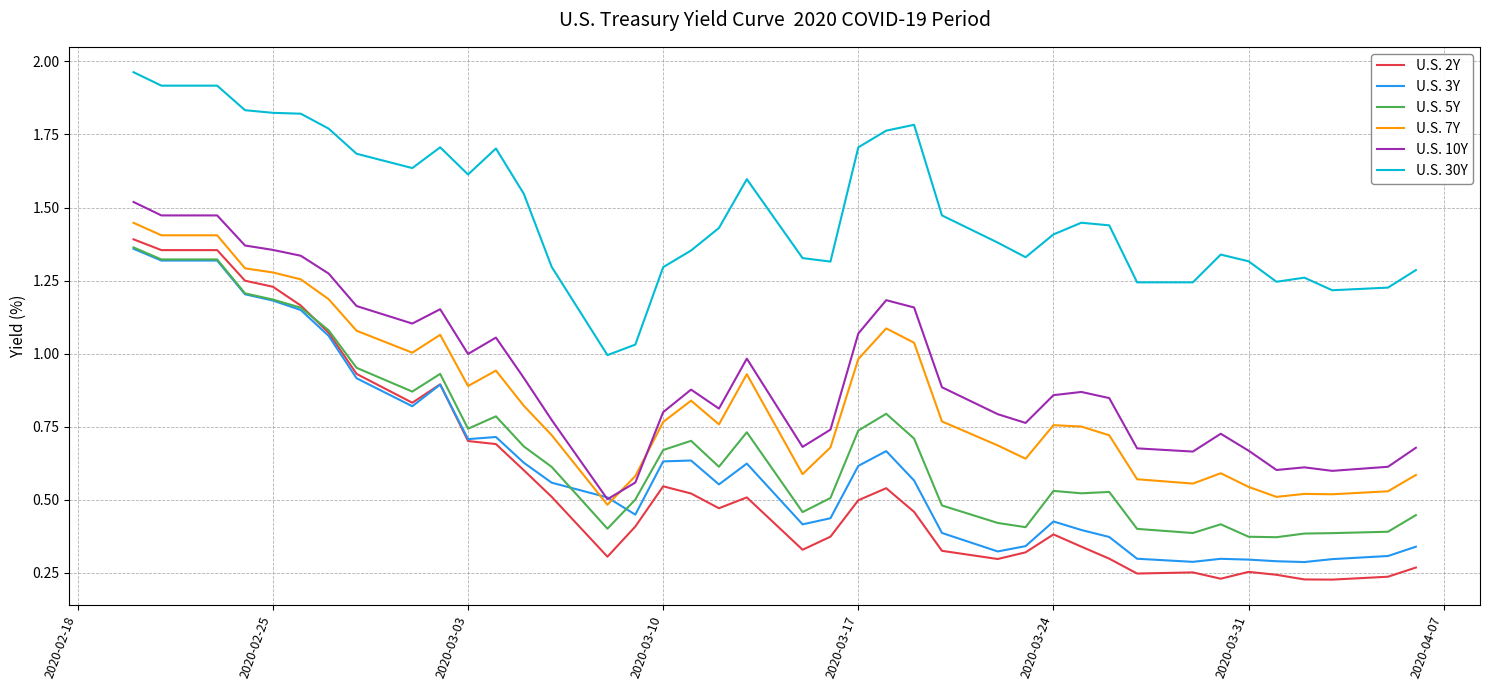

What is the sum of all U.S. 30Y values?

59.7